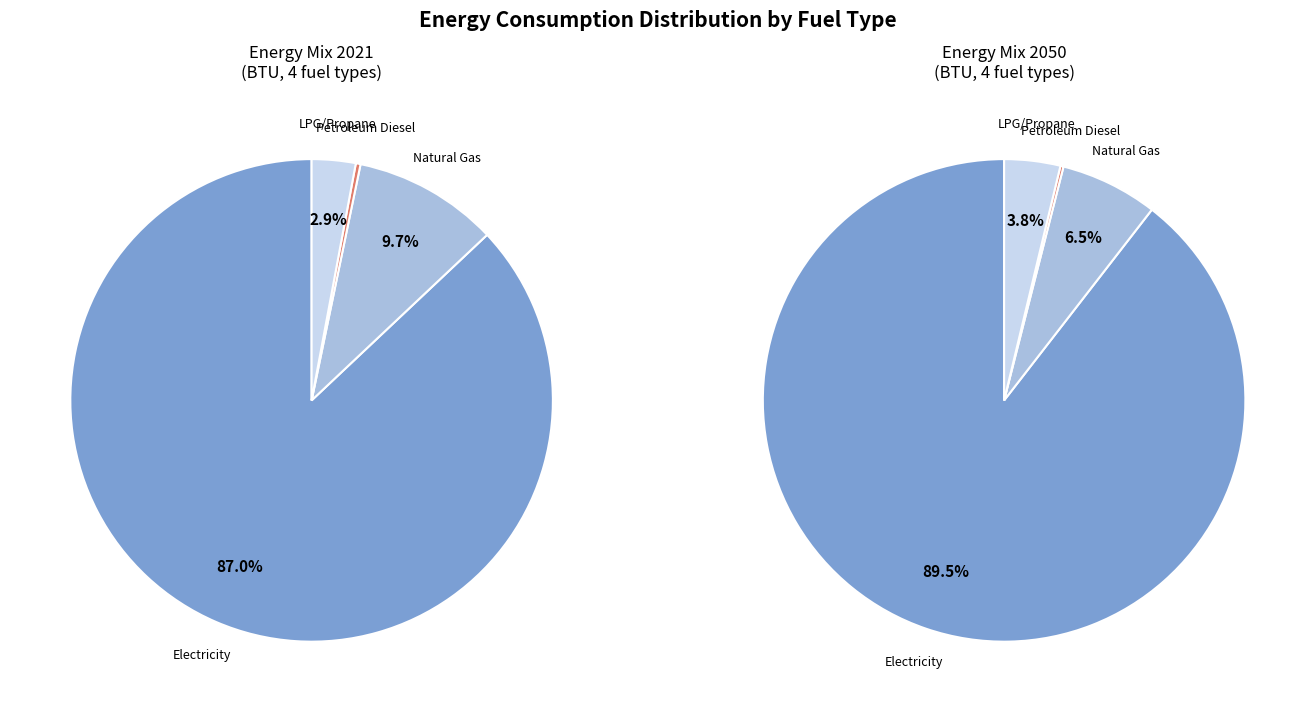

What percentage do electricity (BTU) and LPG propane or butane (BTU) together represent?

90.0%